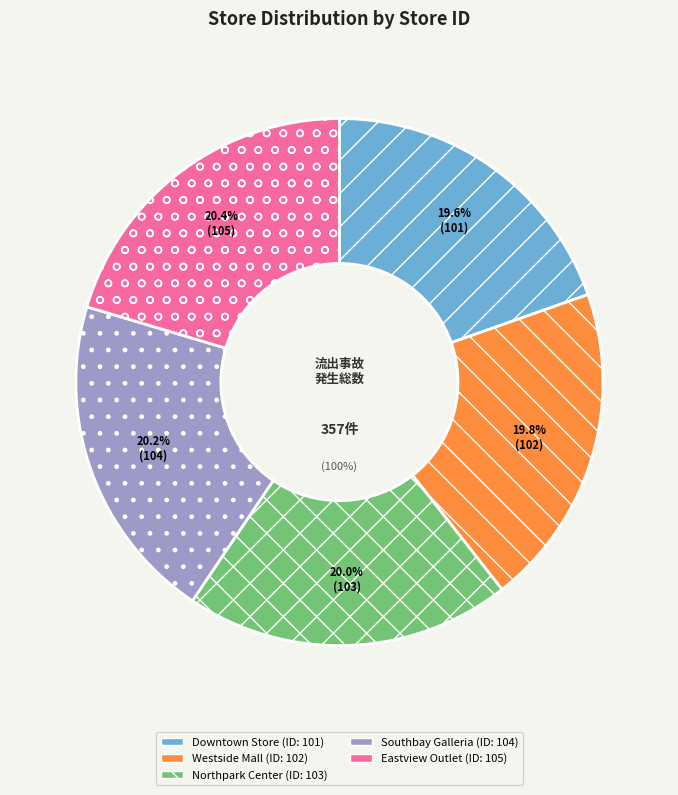

What is the change in value from Westside Mall to Eastview Outlet?

+3